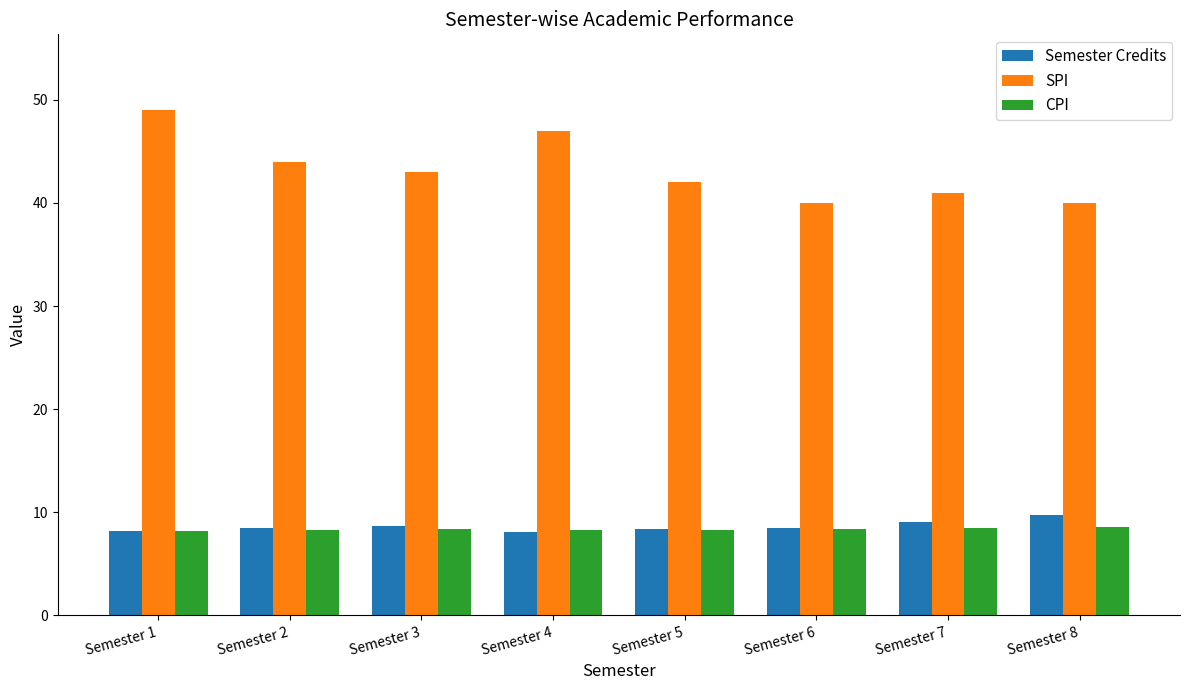

True or false: SPI has a value of 47.0 at Semester 4.

True